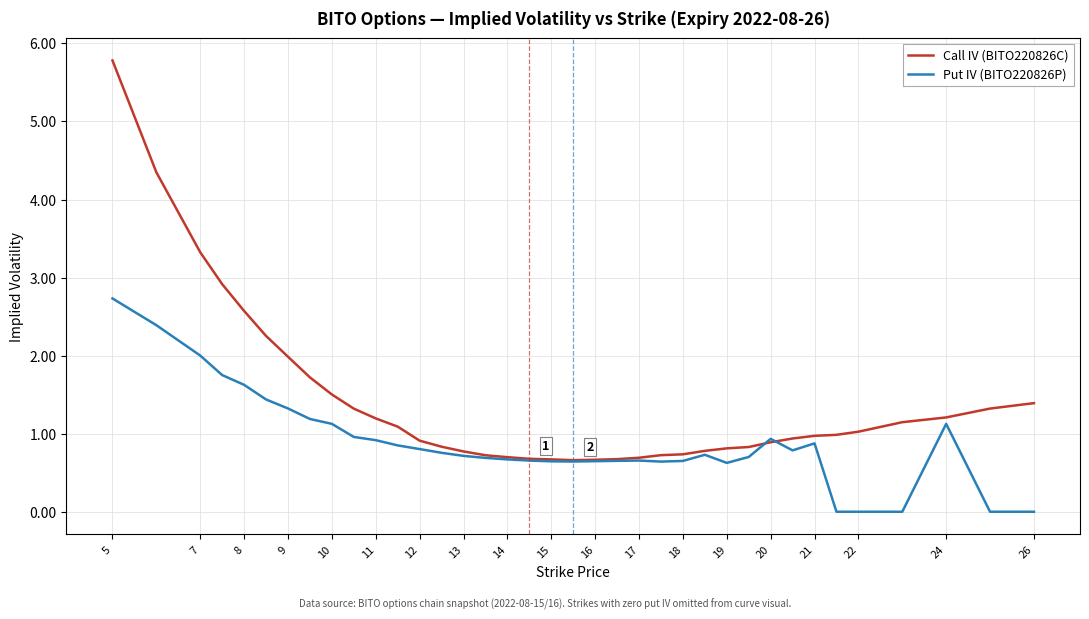

Which series has the largest total across all categories?

Call IV (BITO220826C)